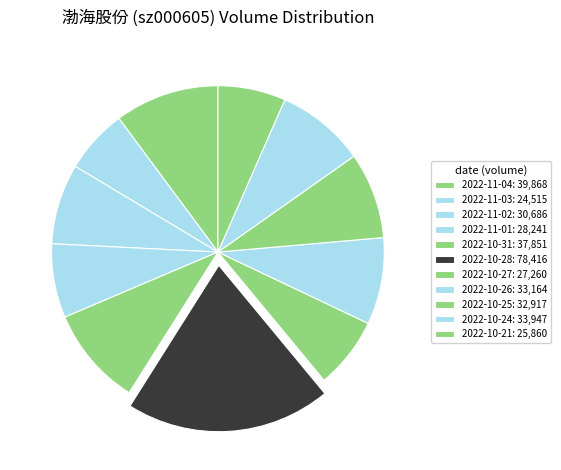

To the nearest percent, what is the difference between the 2022-10-26 and 2022-10-27 slice percentages?

2%